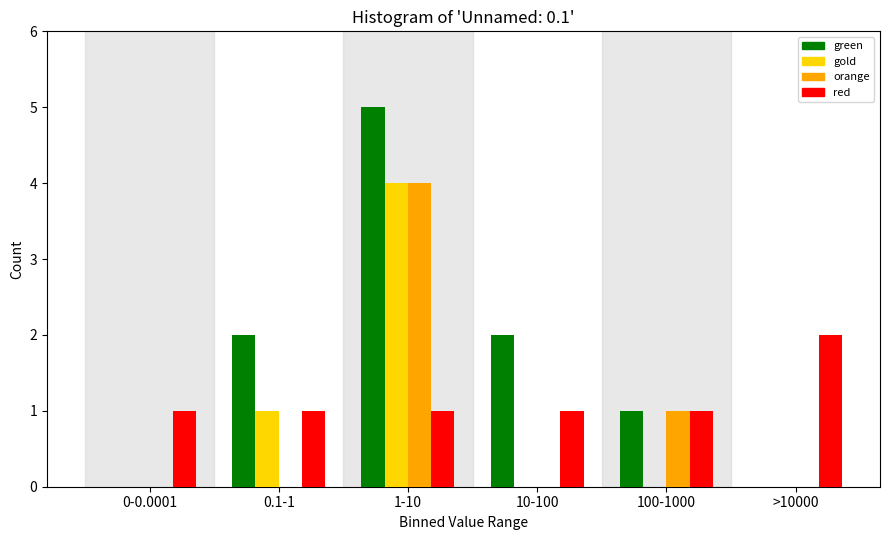

Reading left to right, what are all the values shown in this chart?

green: 0-0.0001=0	0.1-1=2	1-10=5	10-100=2	100-1000=1	>10000=0
gold: 0-0.0001=0	0.1-1=1	1-10=4	10-100=0	100-1000=0	>10000=0
orange: 0-0.0001=0	0.1-1=0	1-10=4	10-100=0	100-1000=1	>10000=0
red: 0-0.0001=1	0.1-1=1	1-10=1	10-100=1	100-1000=1	>10000=2